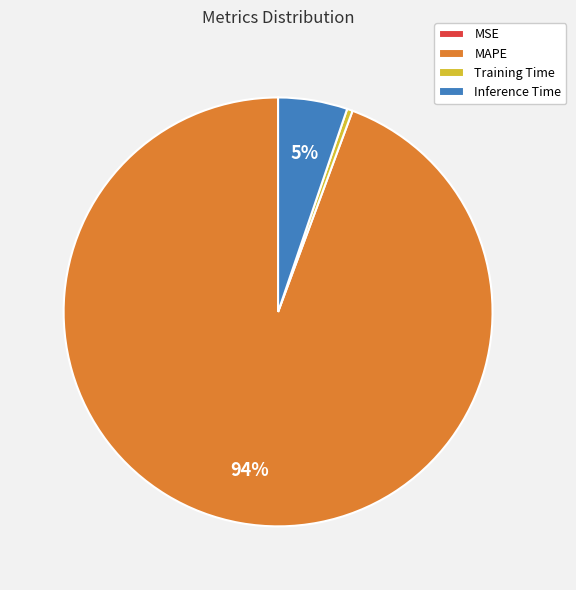

To the nearest percent, what is the average slice percentage?

25%